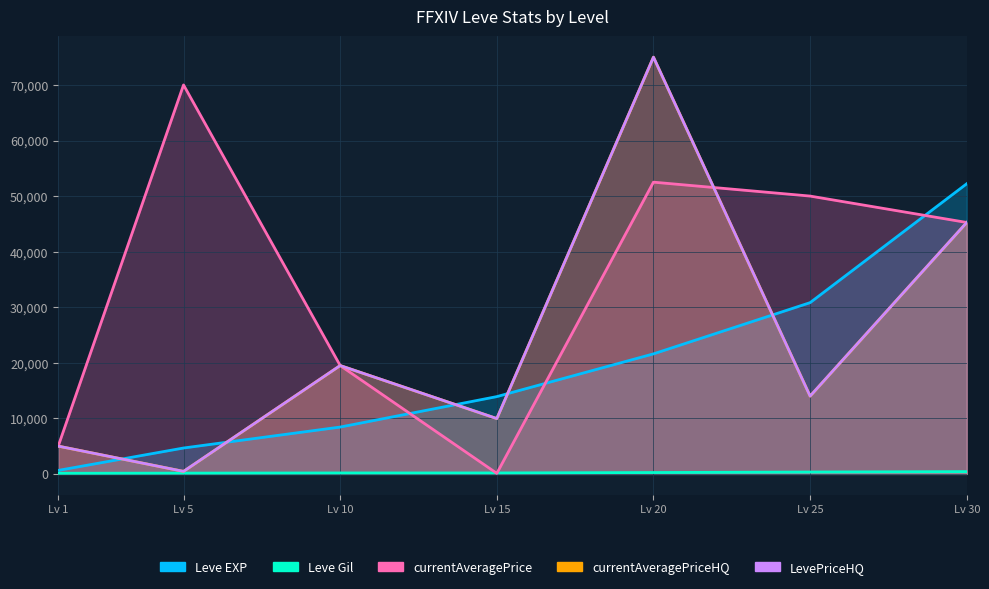

Which label corresponds to the largest value in the chart?

Lv 20